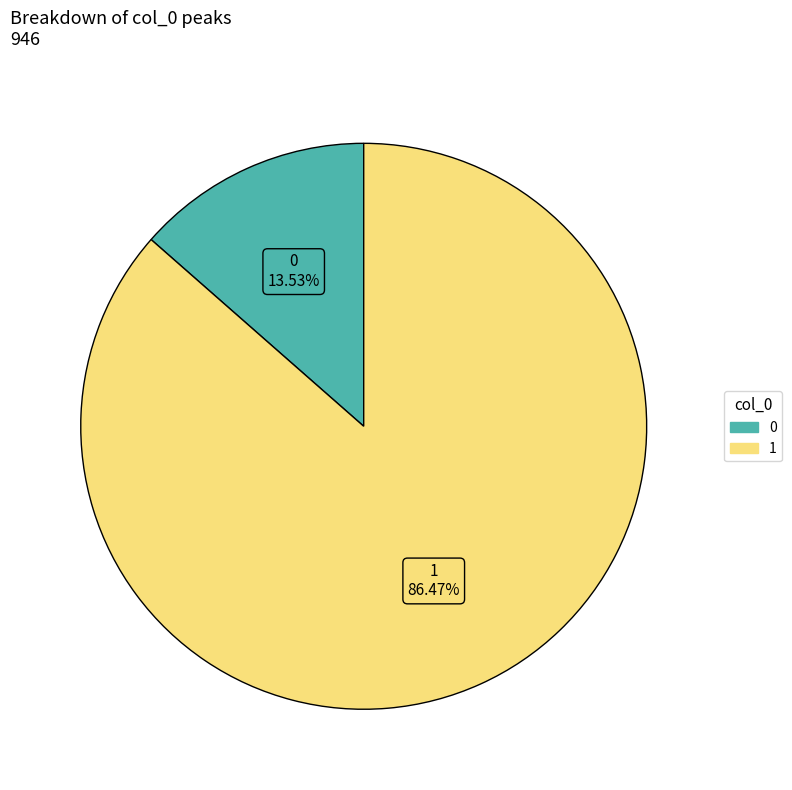

Is the sum of 0 and 1 greater than half?

Yes